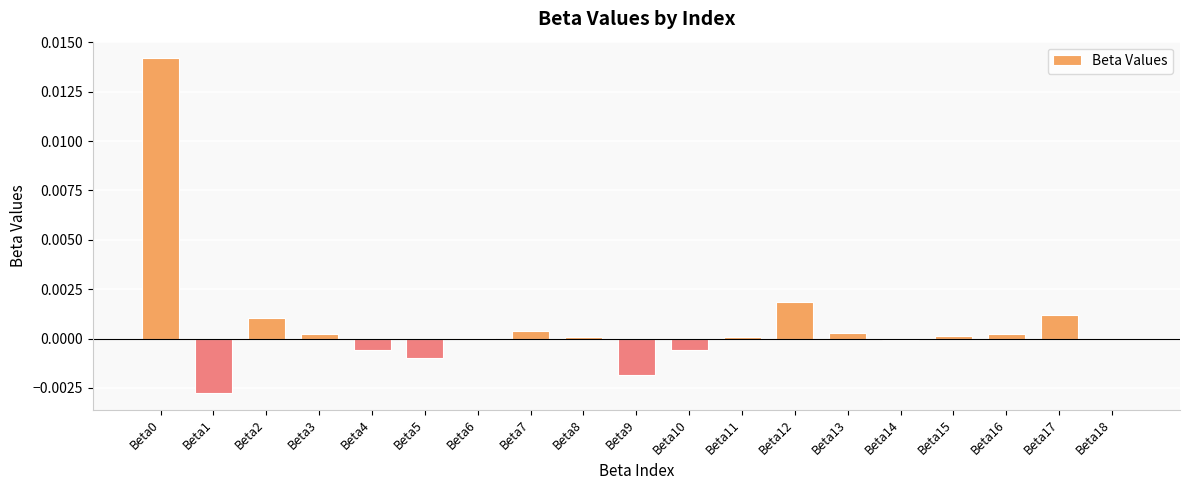

How many series are shown in this chart?

1